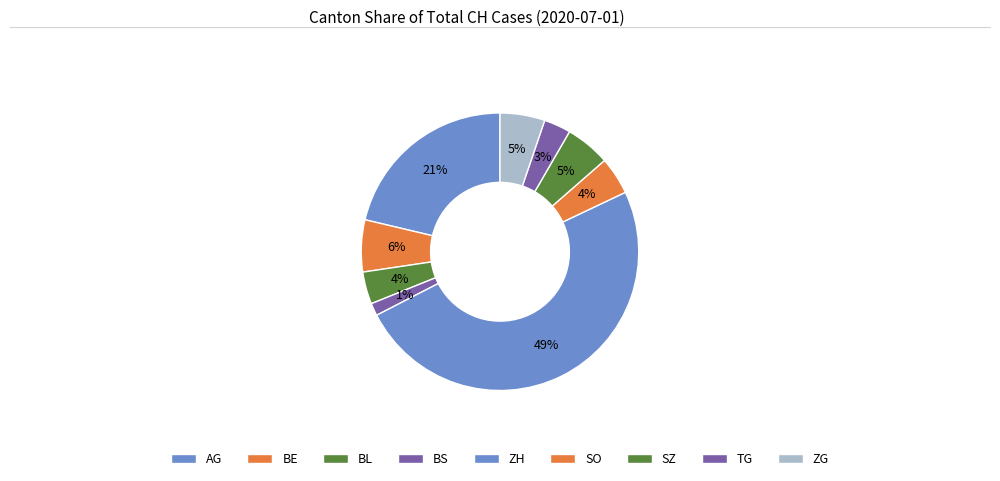

How many segments does this pie chart have?

9